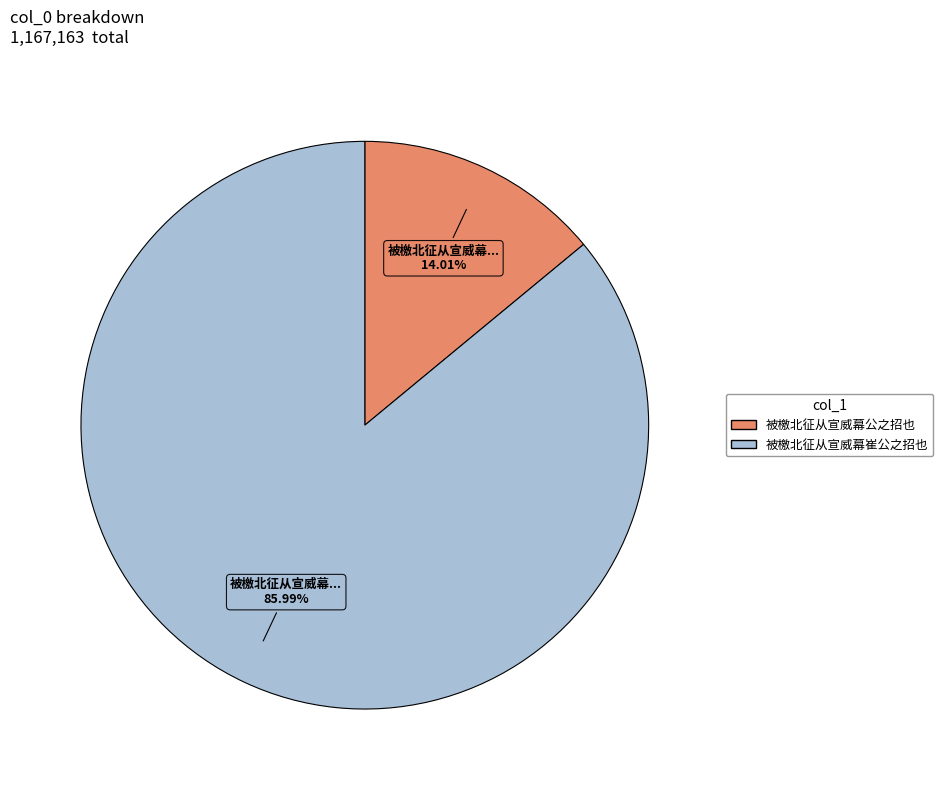

Is it true that 被檄北征从宣威幕崔公之招也 is 98% of the pie?

False